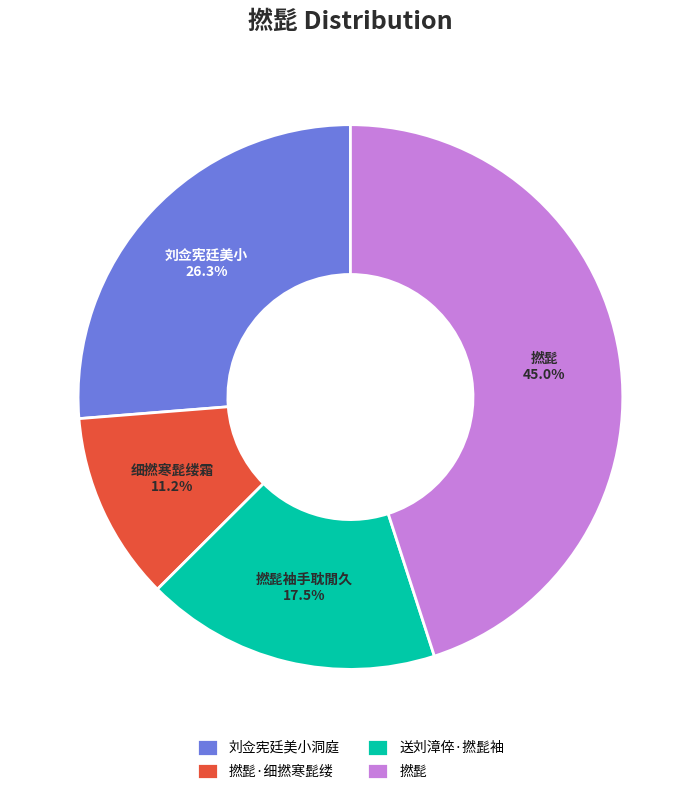

To the nearest percent, what is the average slice percentage?

25%